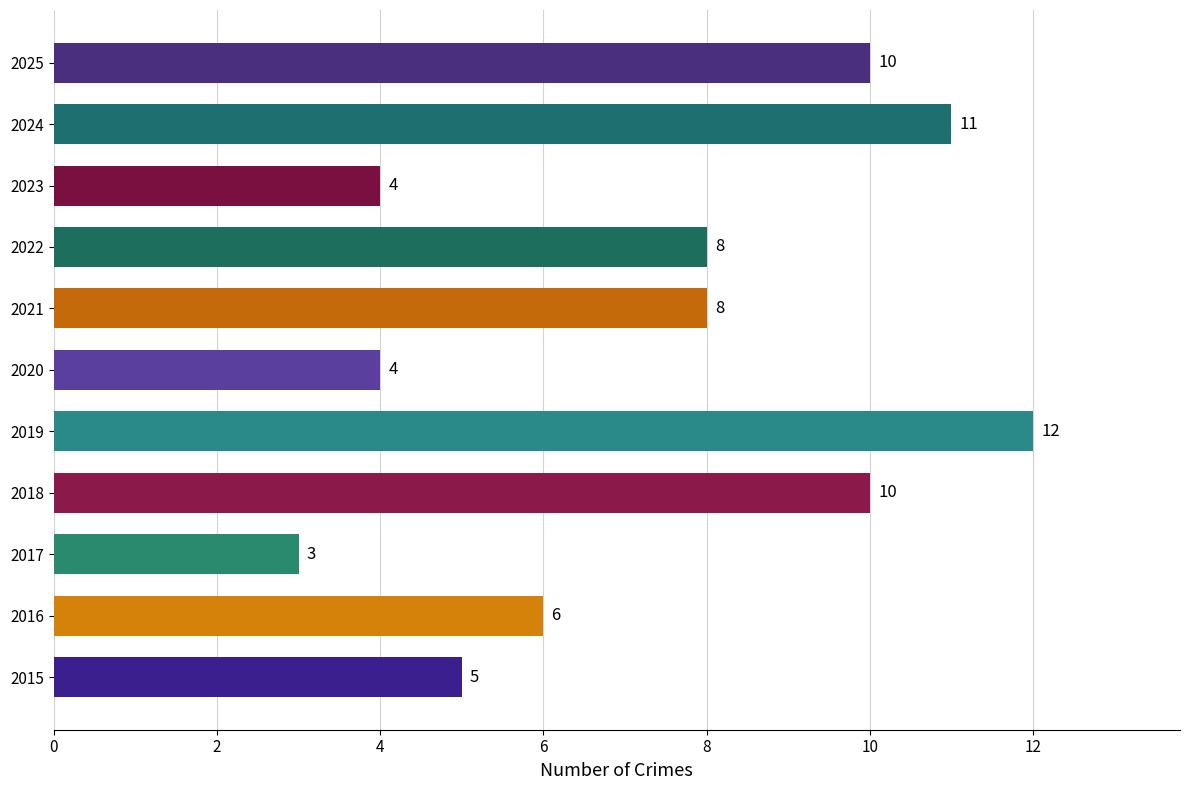

What is the difference between the maximum and minimum values?

9